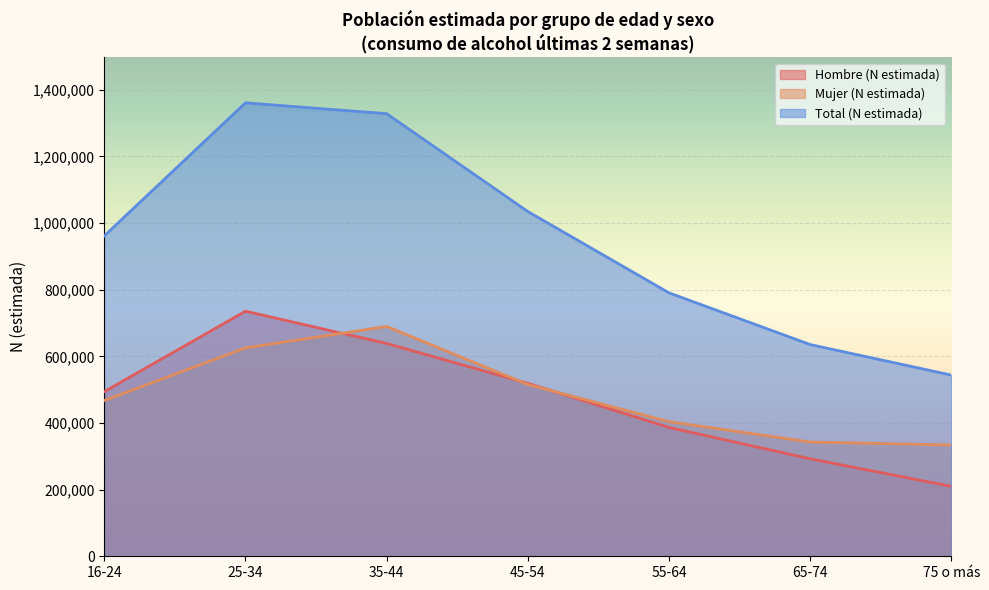

Which series changed the most between 65-74 and 75 o más?

Total (N estimada)